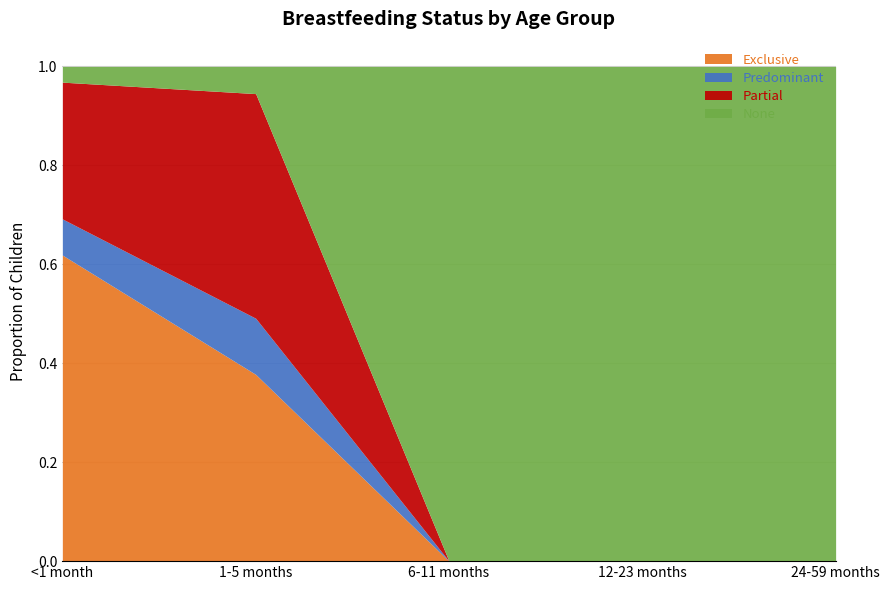

Reading right to left, what are all the values shown in this chart?

Exclusive: 0.0	0.0	0.0	0.4	0.6
Predominant: 0.0	0.0	0.0	0.1	0.1
Partial: 0.0	0.0	0.0	0.5	0.3
None: 1.0	1.0	1.0	0.1	0.0